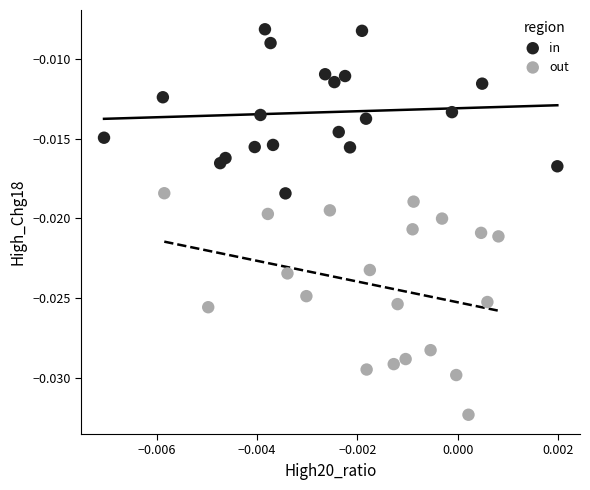

Which series contains the lowest Y value?

out